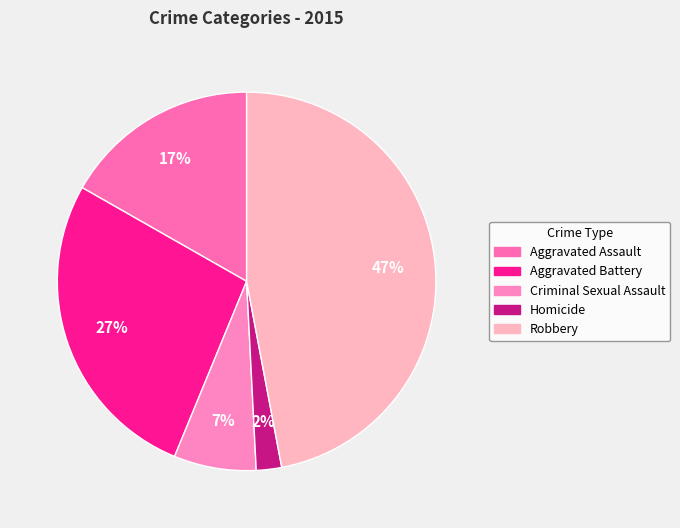

To the nearest percent, what portion does Aggravated Battery represent?

27%